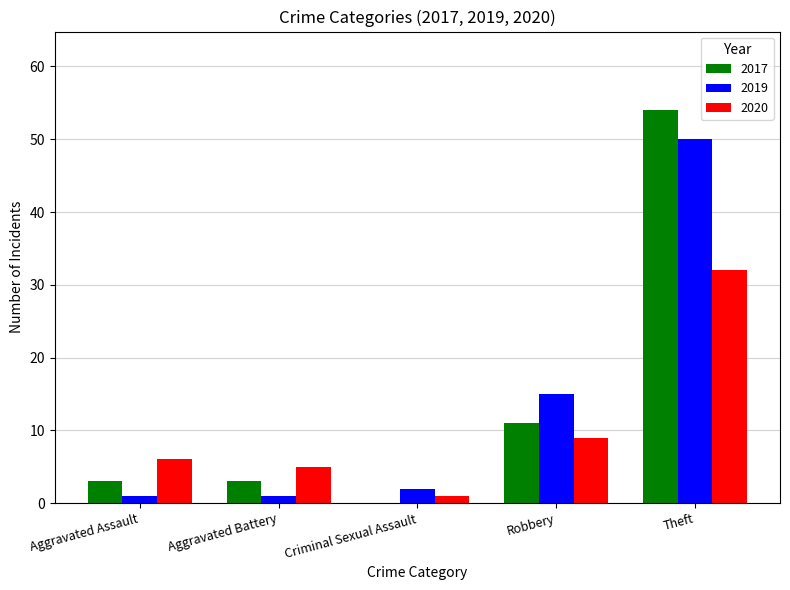

Reading left to right, transcribe all the data shown in this chart.

2017: Aggravated Assault=3	Aggravated Battery=3	Criminal Sexual Assault=0	Robbery=11	Theft=54
2019: Aggravated Assault=1	Aggravated Battery=1	Criminal Sexual Assault=2	Robbery=15	Theft=50
2020: Aggravated Assault=6	Aggravated Battery=5	Criminal Sexual Assault=1	Robbery=9	Theft=32